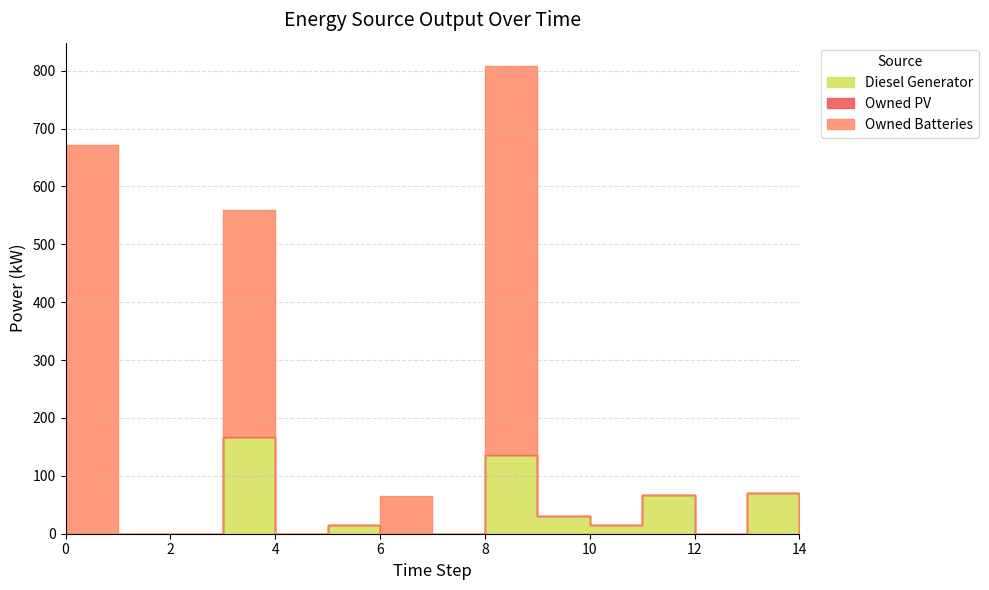

Reading right to left, transcribe all the data shown in this chart.

Diesel Generator: 14=0	13=70	12=0	11=67	10=15	9=31	8=136	7=0	6=0	5=15	4=0	3=167	2=0	1=0	0=0
Owned Batteries: 14=0	13=70	12=0	11=67	10=15	9=31	8=808	7=0	6=65	5=15	4=0	3=559	2=0	1=0	0=672